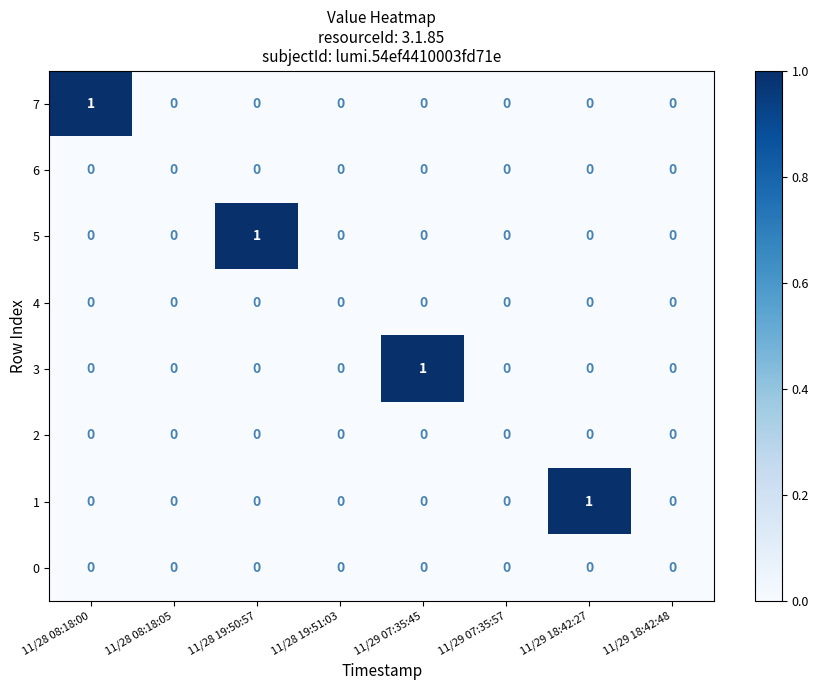

Is it true that 5 equals 2 at 11/28 19:50:57?

False